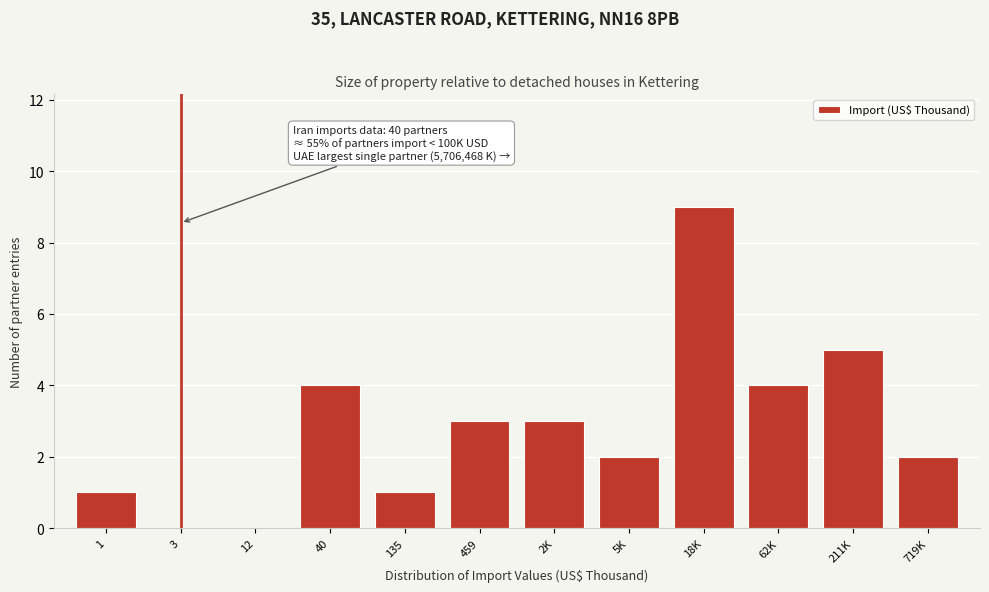

Reading left to right, list all the values displayed in this chart.

1=1	3=0	12=0	40=4	135=1	459=3	2K=3	5K=2	18K=9	62K=4	211K=5	719K=2